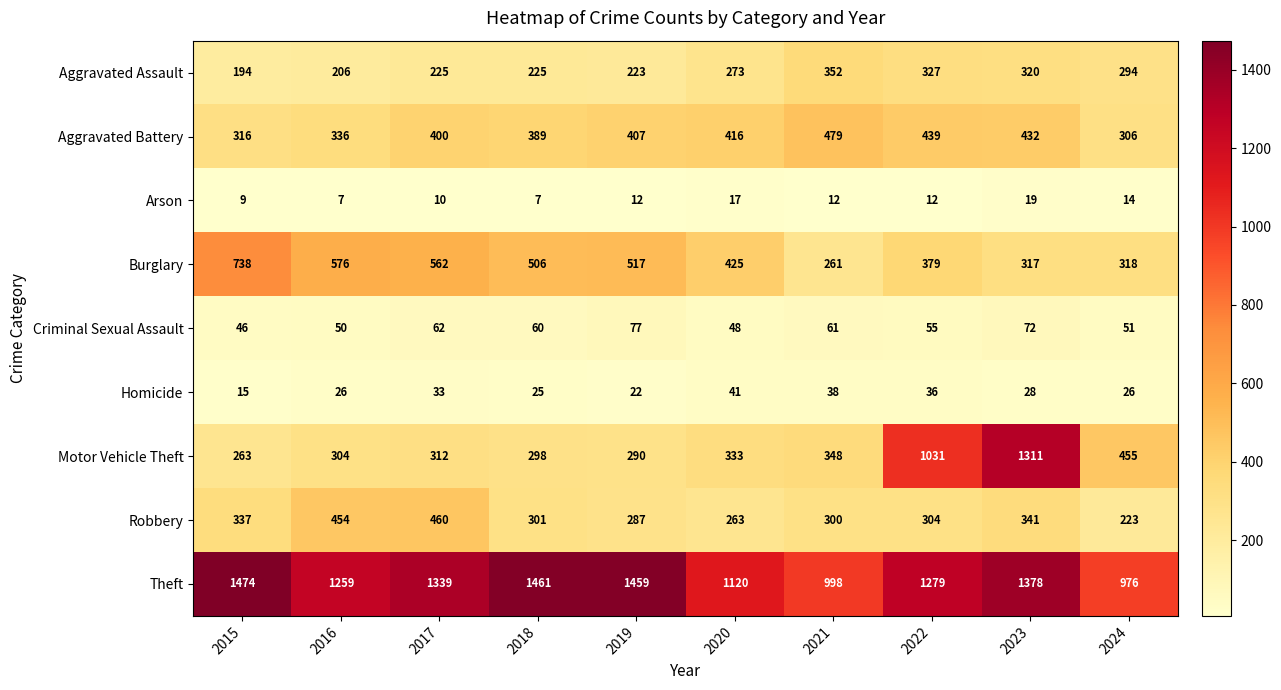

Is it true that Theft equals 545 at 2022?

False